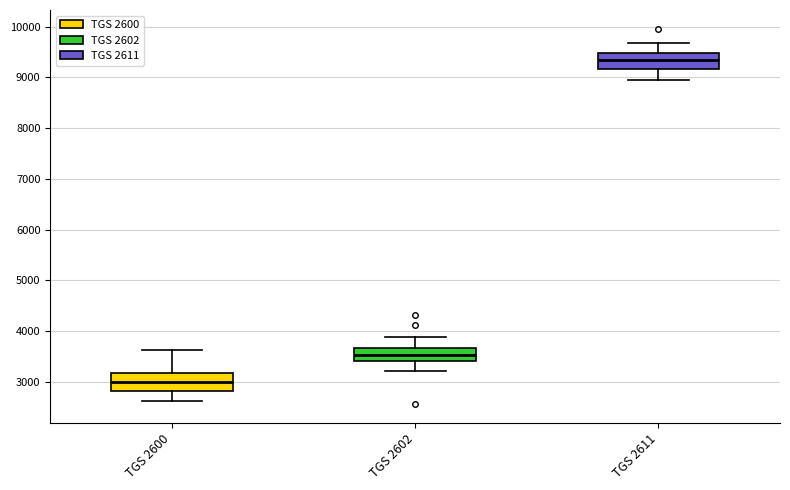

Where does the upper whisker of the box for TGS 2600 end on the y-axis? The values are not printed on the chart, so give them approximately, as read against the axis.

3600